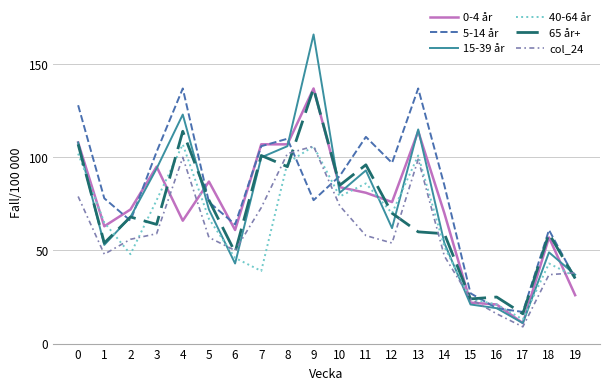

At which category does 5-14 år reach its first local peak?

4